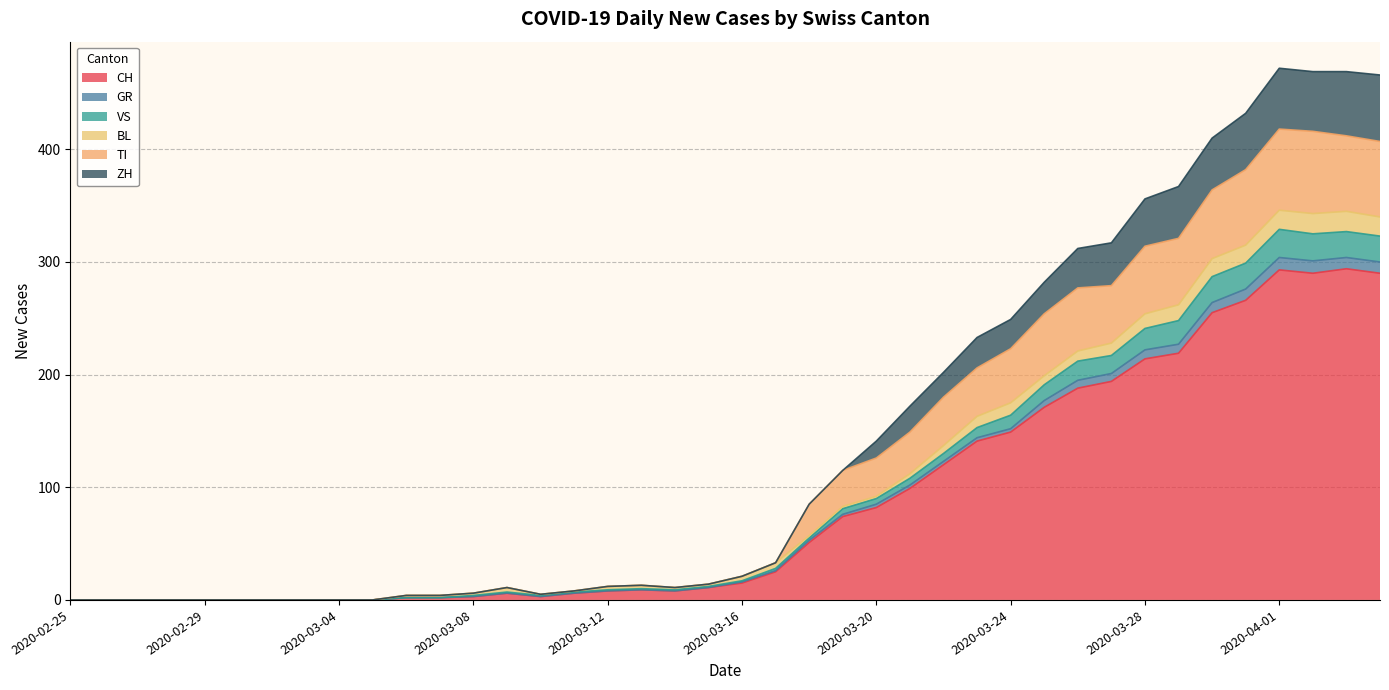

Which label corresponds to the smallest value in the chart?

2020-02-25